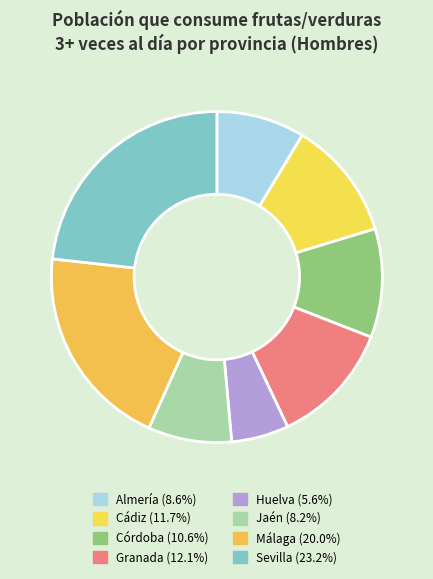

Is there any slice that represents more than half of the pie?

No